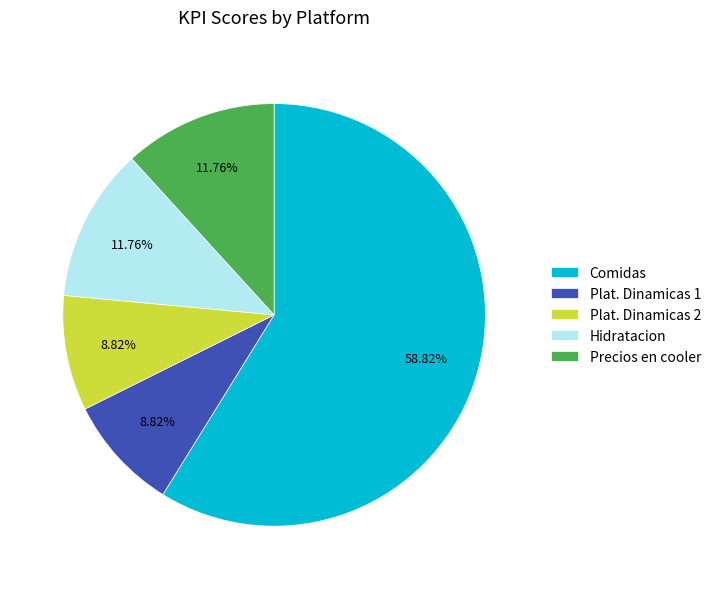

The Hidratacion slice represents 27% of the pie. True or false?

False